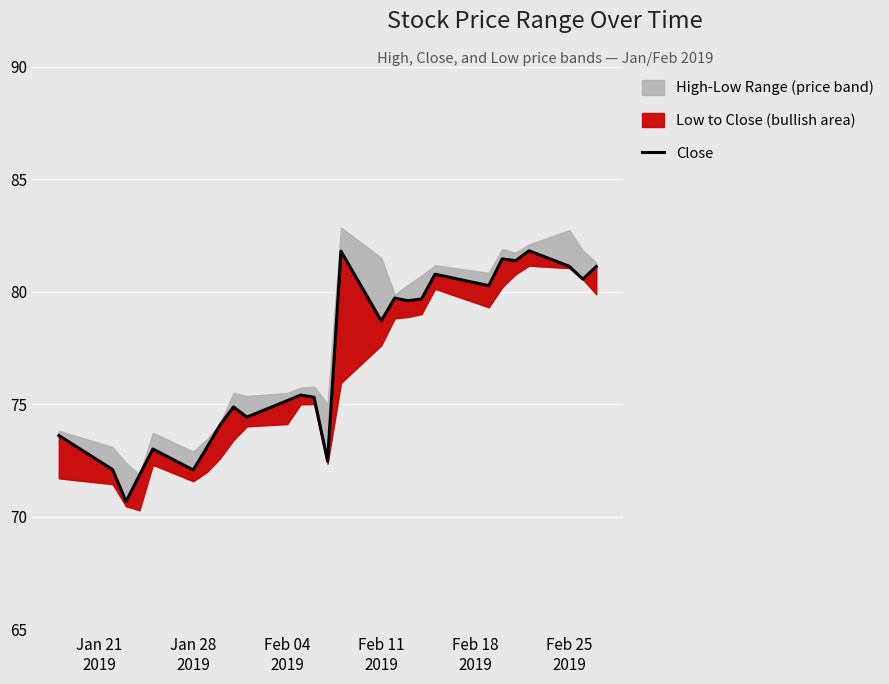

How many data points are less than 75?

11